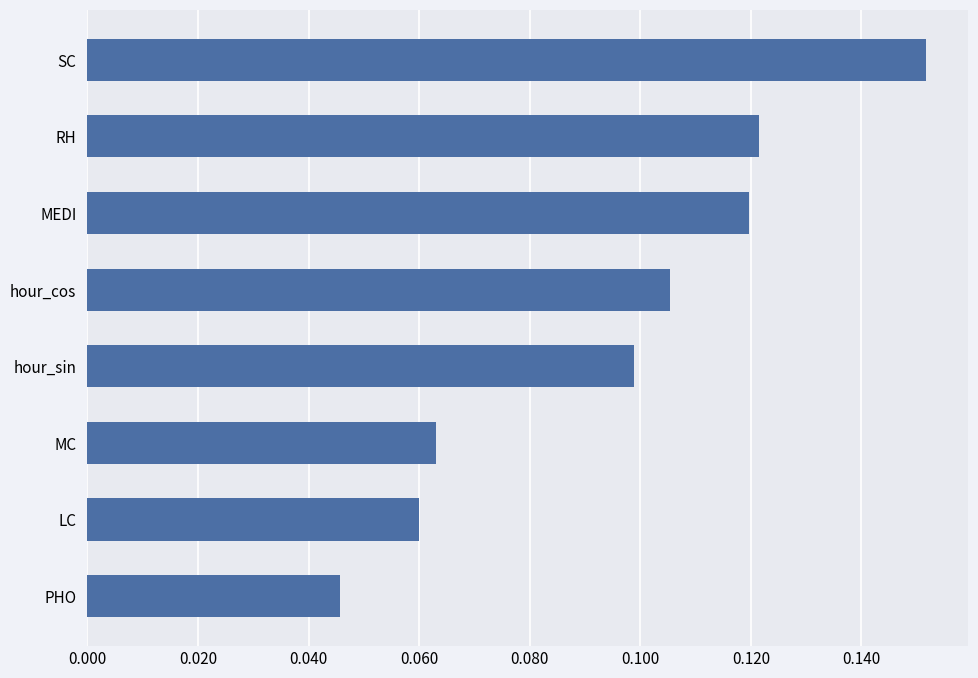

True or false: the data shows 0.1 at MC.

True